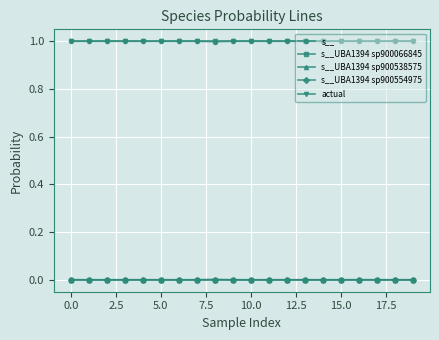

What is the minimum value for s__?

1.0